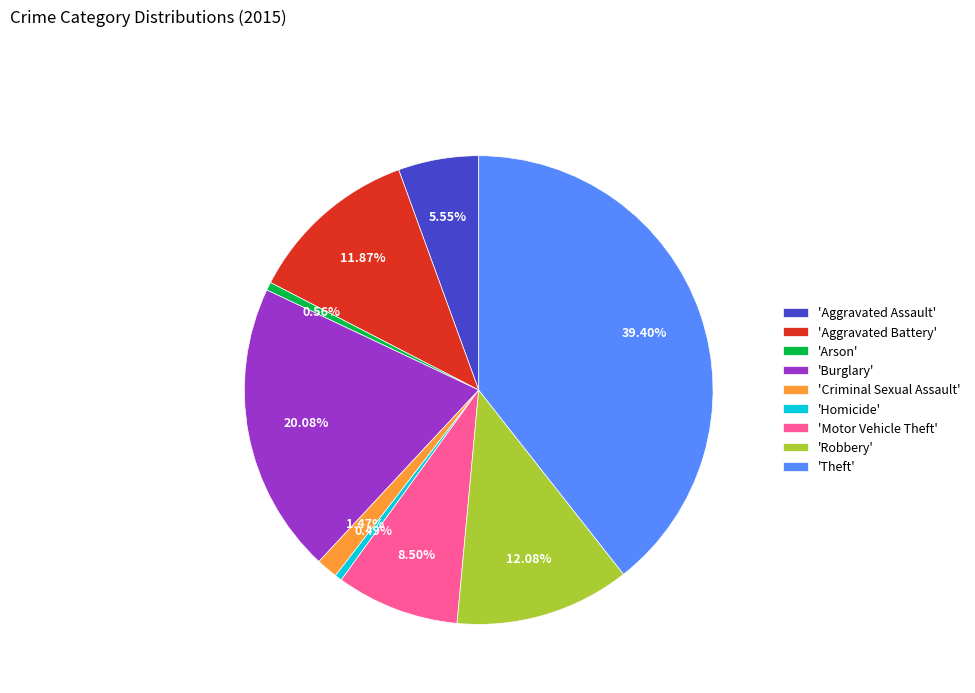

Which slice is the largest?

'Theft'